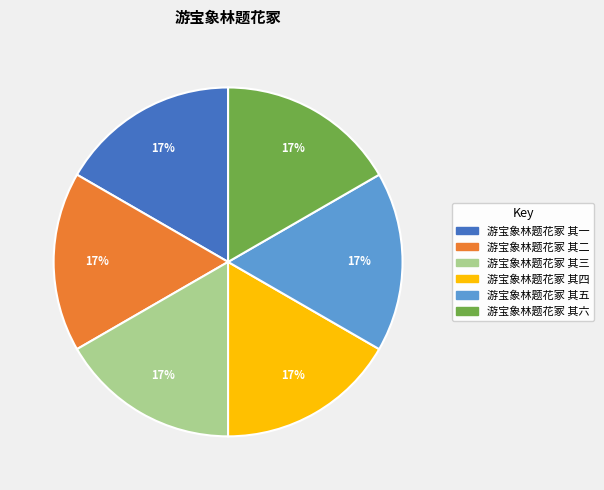

What percentage is the 游宝象林题花冢 其二 slice, to the nearest percent?

17%